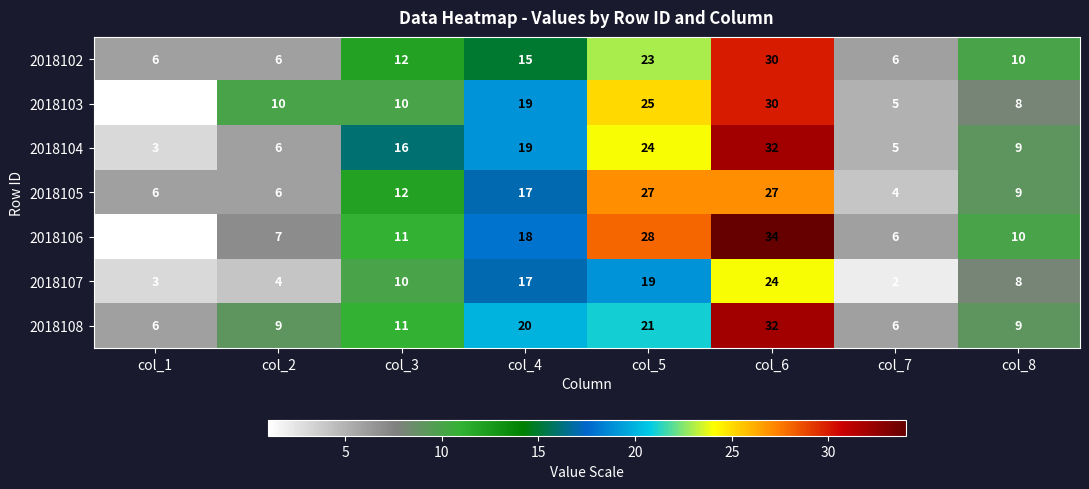

Which series has the widest spread of values?

2018106